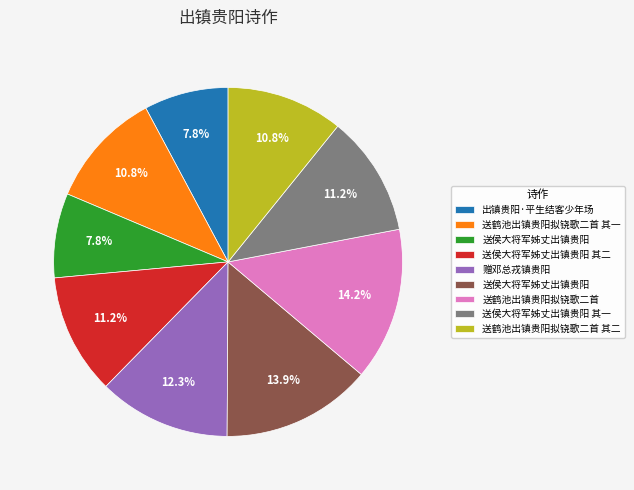

Is there a majority slice in this chart?

No